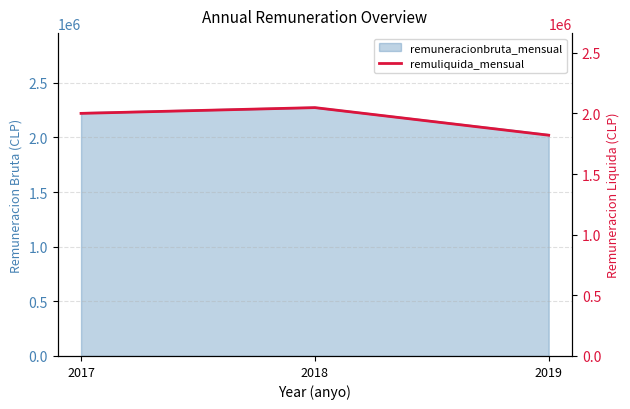

The value of remuneracionbruta_mensual at 2019 is 3552908. True or false?

False